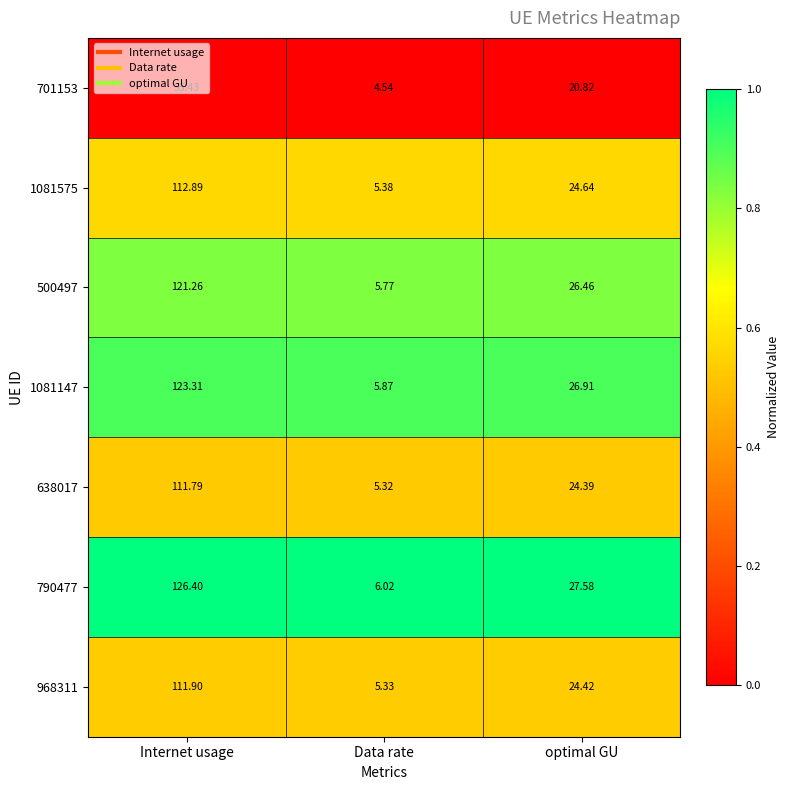

At which category is the sum across all series the highest?

Internet usage